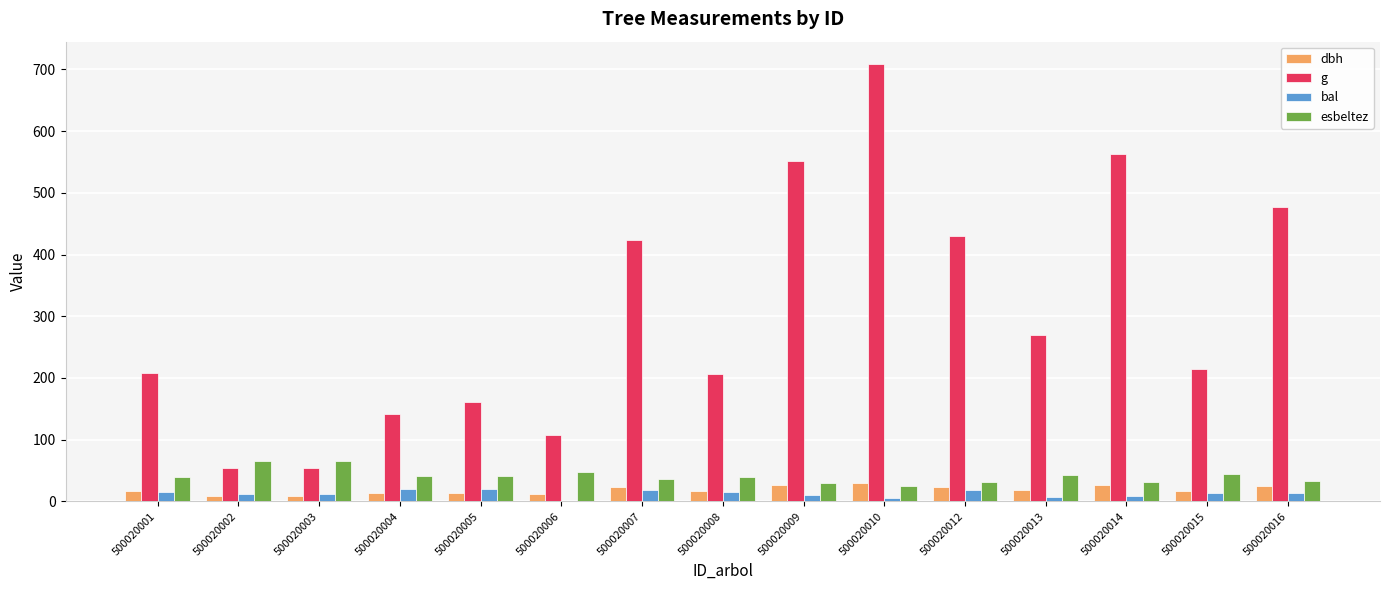

The bal series shows 1.4 at 500020006. True or false?

True